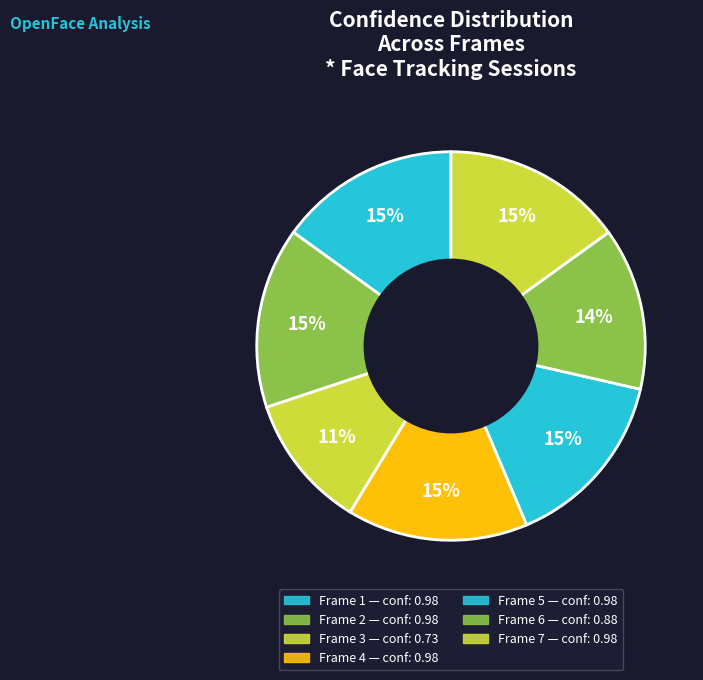

What is the largest slice in the pie chart?

Frame 7